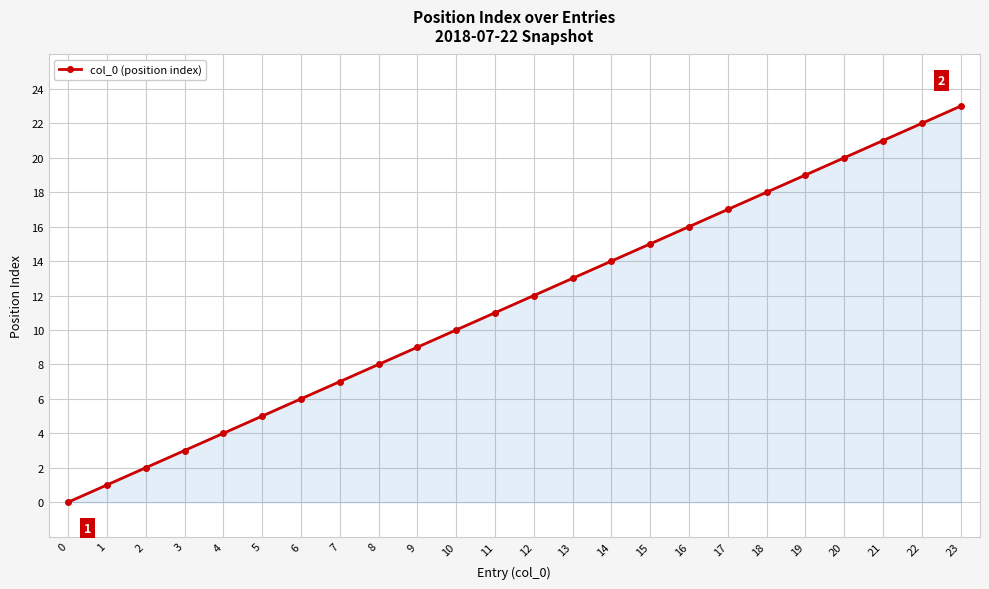

Does the chart display data point markers on the line(s)?

Yes